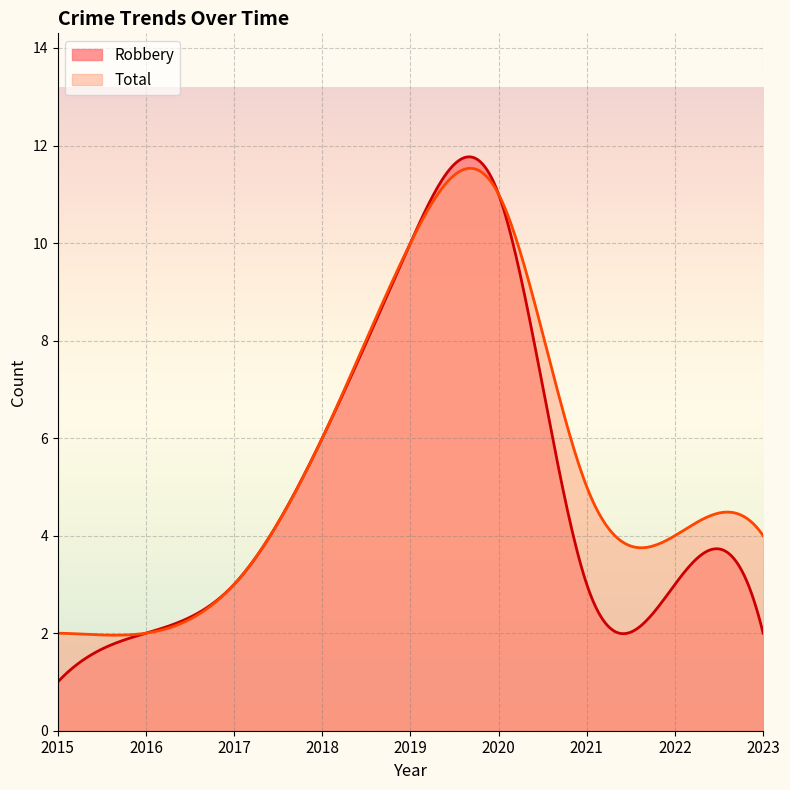

Which series has the largest total across all categories?

Total